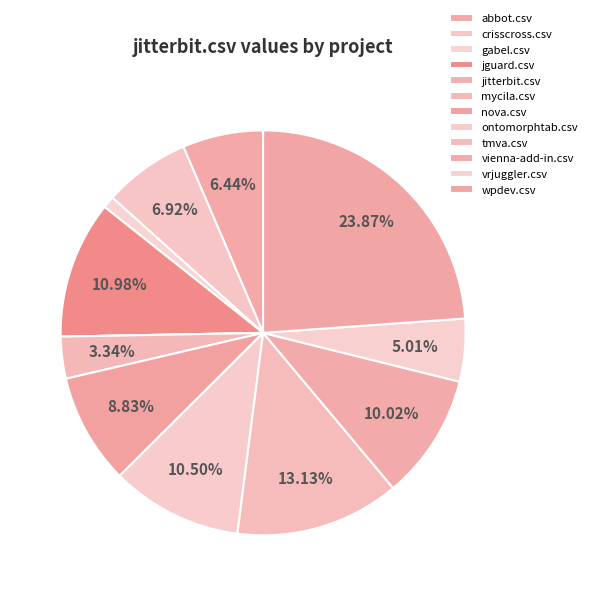

To the nearest percent, what percentage of the pie is gabel.csv?

1%